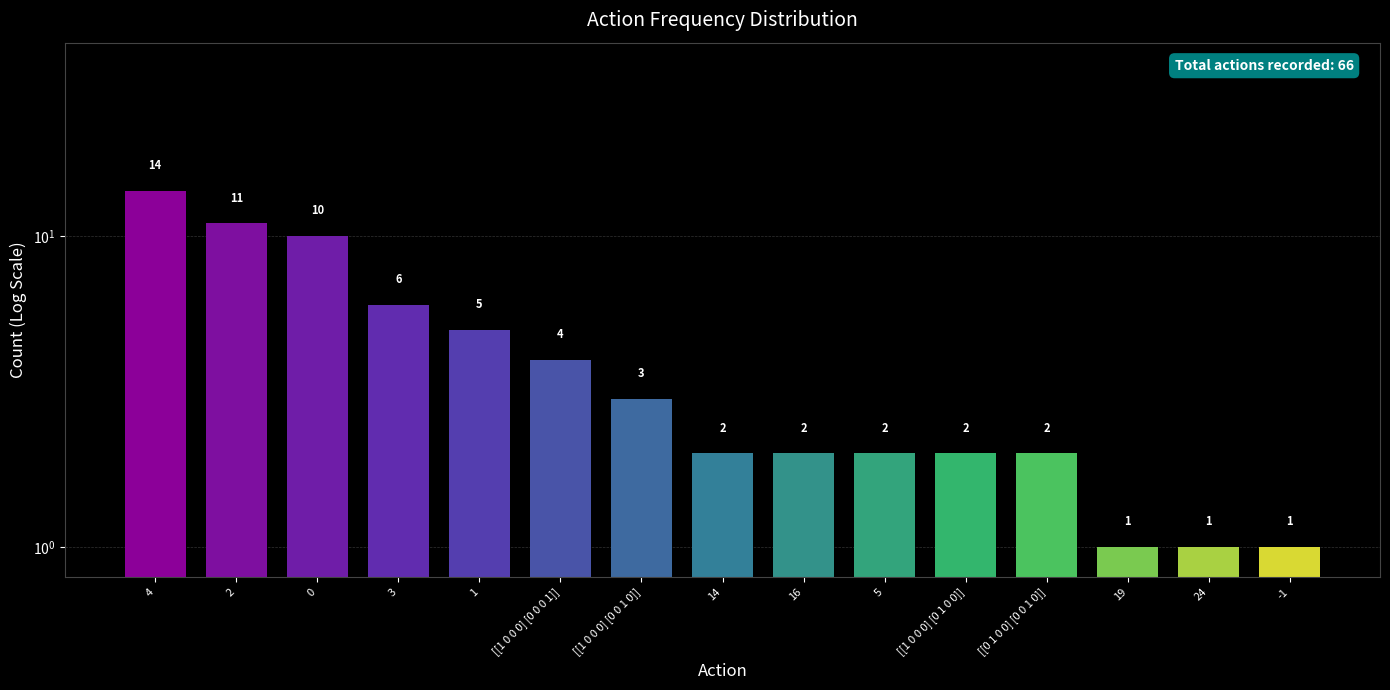

At which category does the chart reach its peak across all series?

4